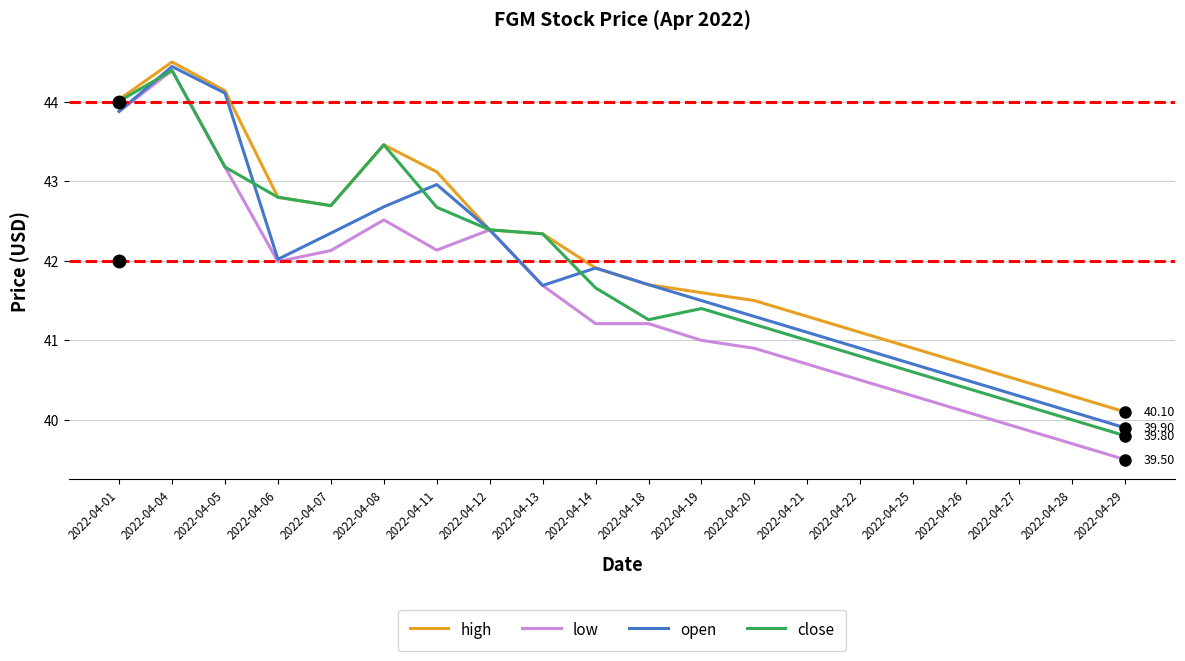

At which category does high reach its first local peak?

2022-04-04